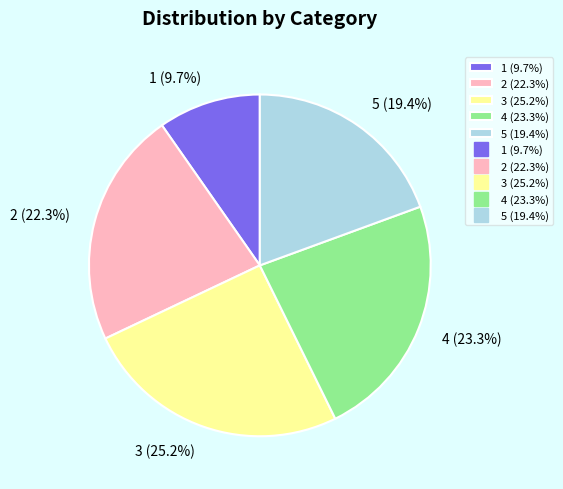

What percentage is NOT represented by 4?

76.7%